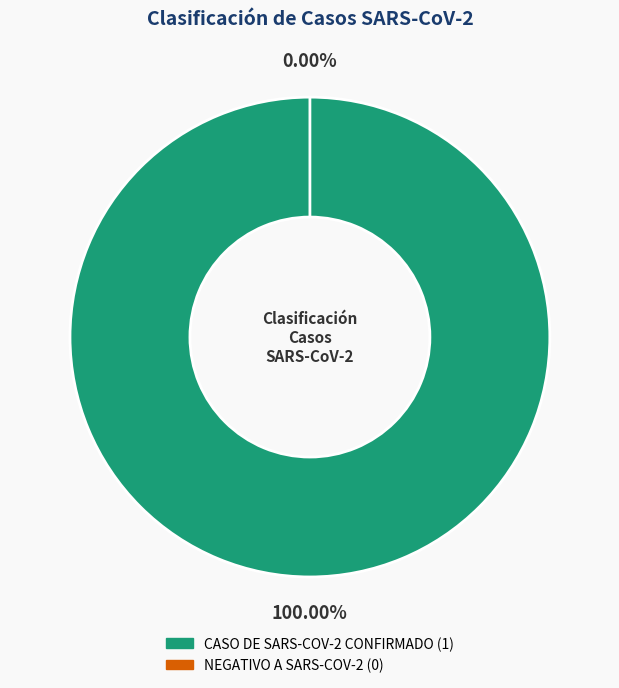

True or false: CASO DE SARS-COV-2 CONFIRMADO accounts for 99% of the total.

False